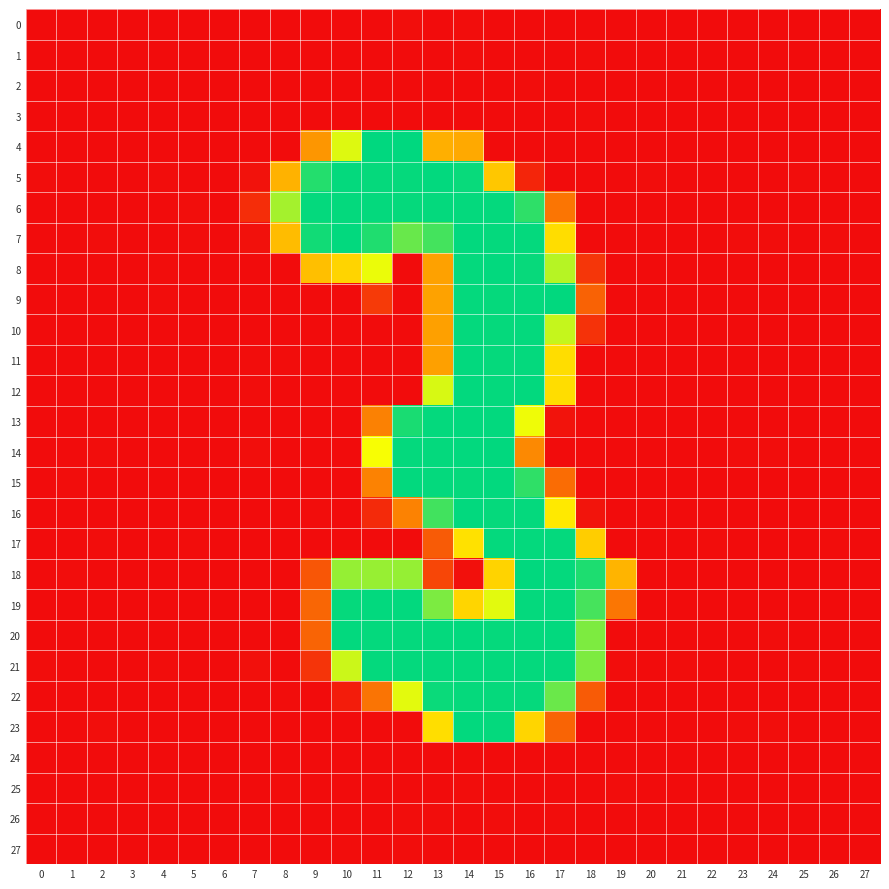

How many series are shown in this chart?

28